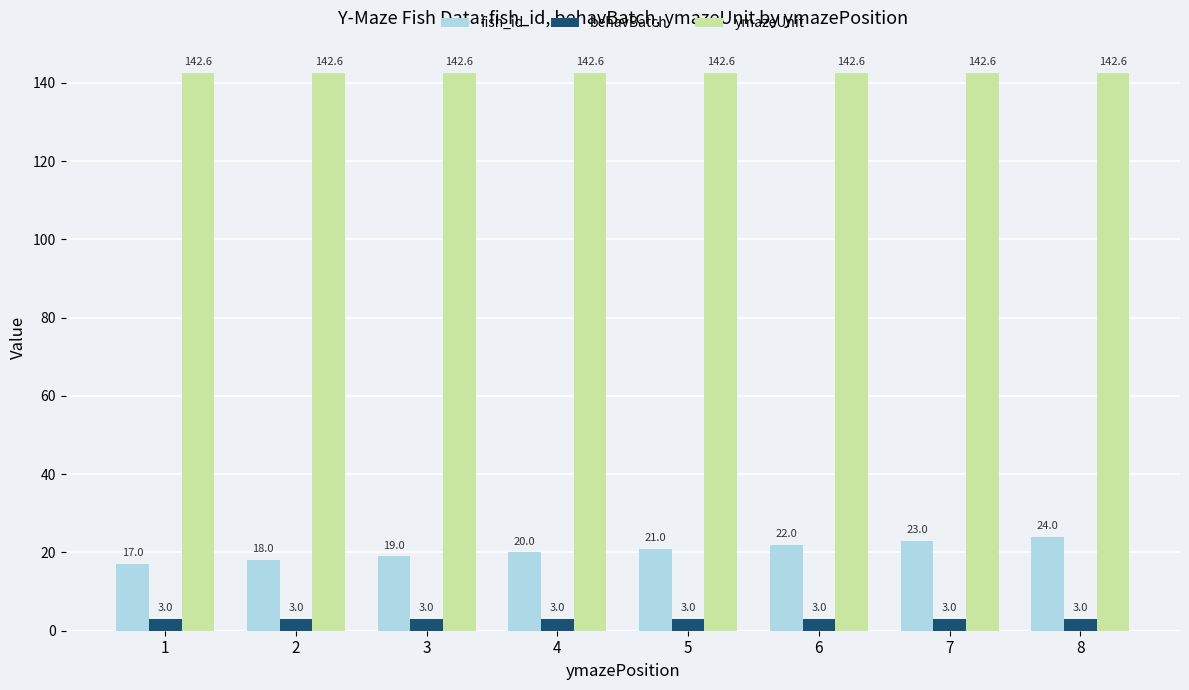

At 7, list the series in order from smallest to largest.

behavBatch, fish_id, ymazeUnit